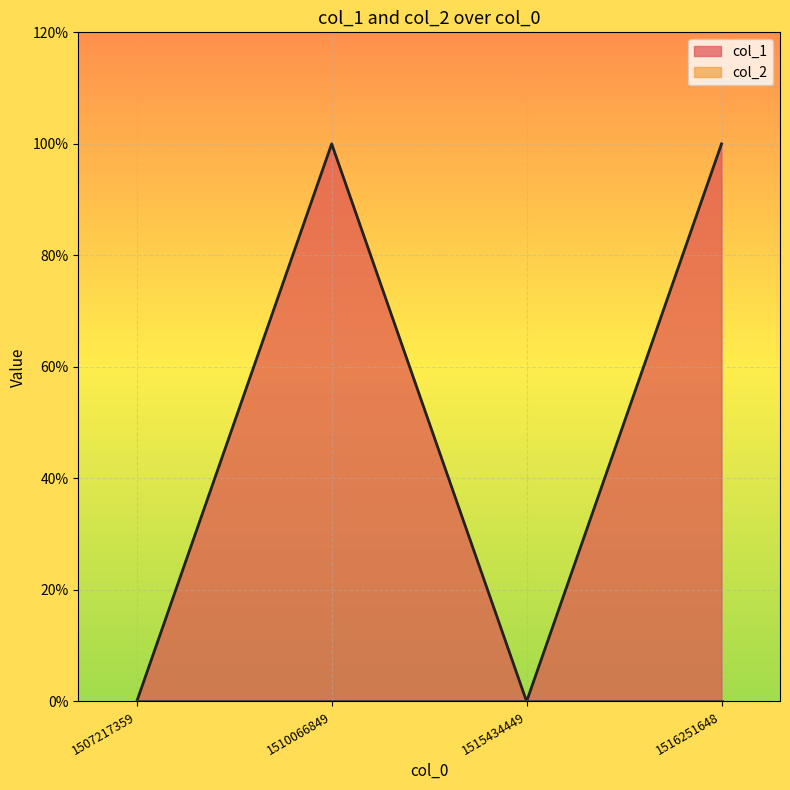

Which category has the highest value across all series?

1510066849